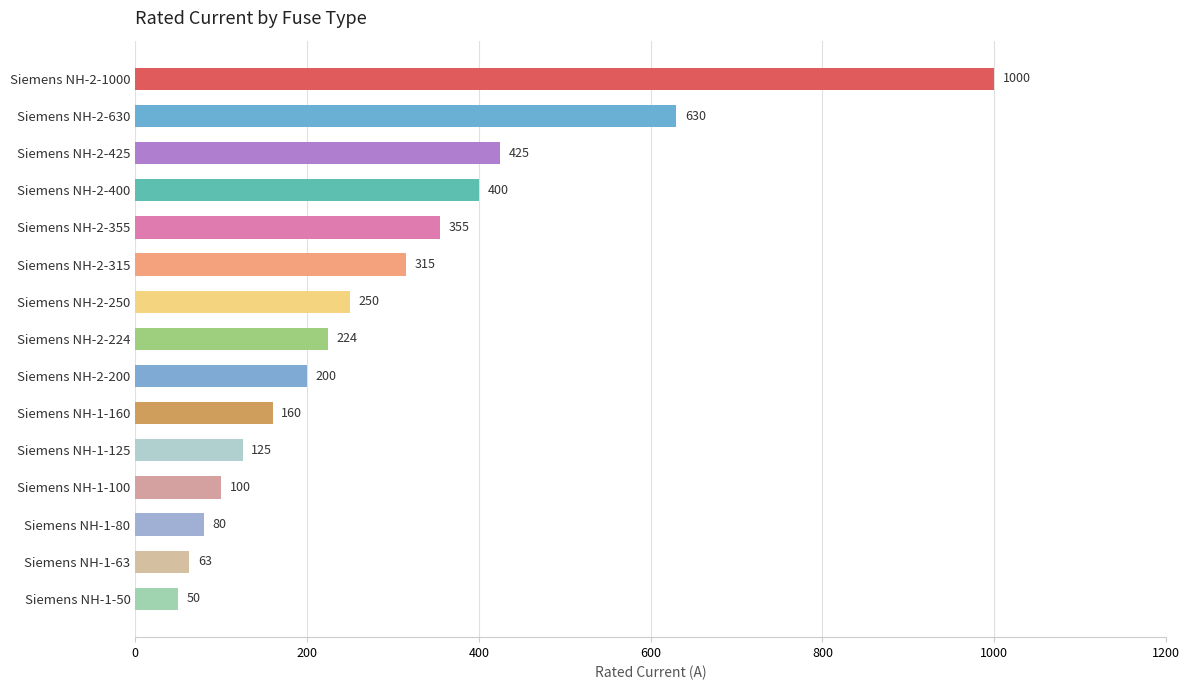

Reading bottom to top, extract all data points from this chart.

Siemens NH-1-50=50	Siemens NH-1-63=63	Siemens NH-1-80=80	Siemens NH-1-100=100	Siemens NH-1-125=125	Siemens NH-1-160=160	Siemens NH-2-200=200	Siemens NH-2-224=224	Siemens NH-2-250=250	Siemens NH-2-315=315	Siemens NH-2-355=355	Siemens NH-2-400=400	Siemens NH-2-425=425	Siemens NH-2-630=630	Siemens NH-2-1000=1000